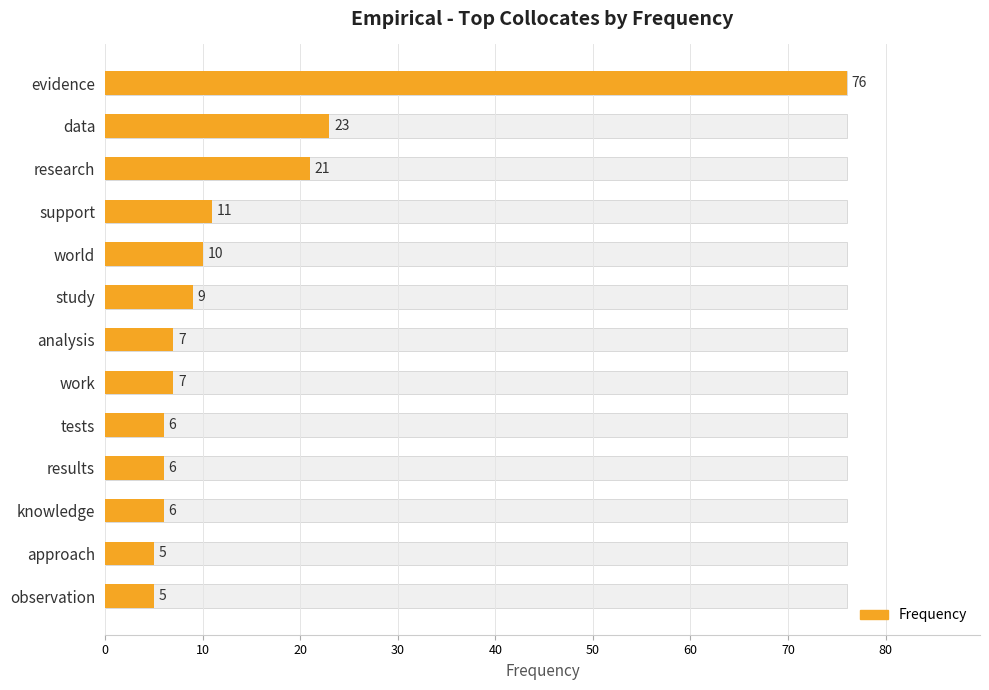

True or false: the data shows 6 at knowledge.

True